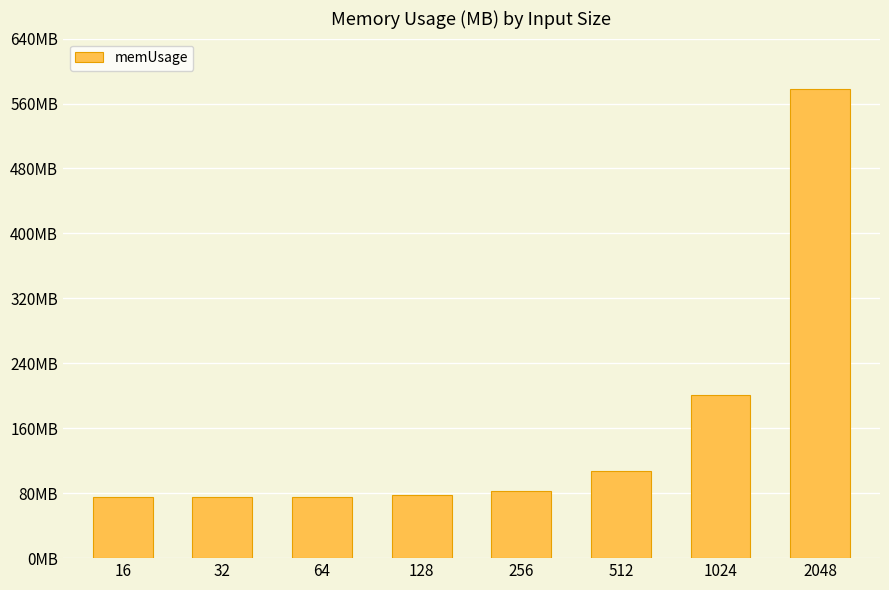

Rank the categories by value from lowest to highest.

16, 32, 64, 128, 256, 512, 1024, 2048